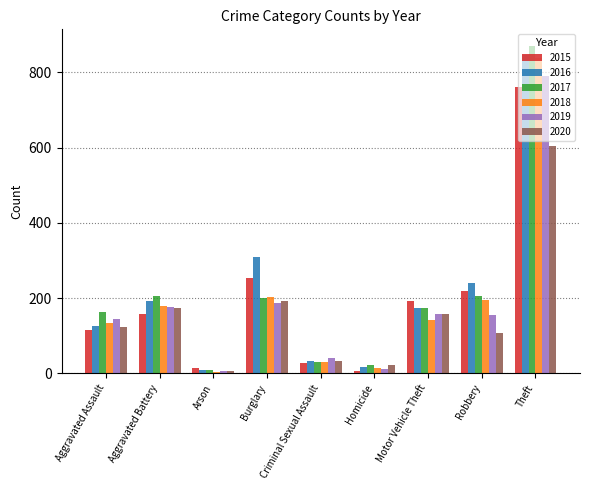

The 2019 series shows 157 at Motor Vehicle Theft. True or false?

True